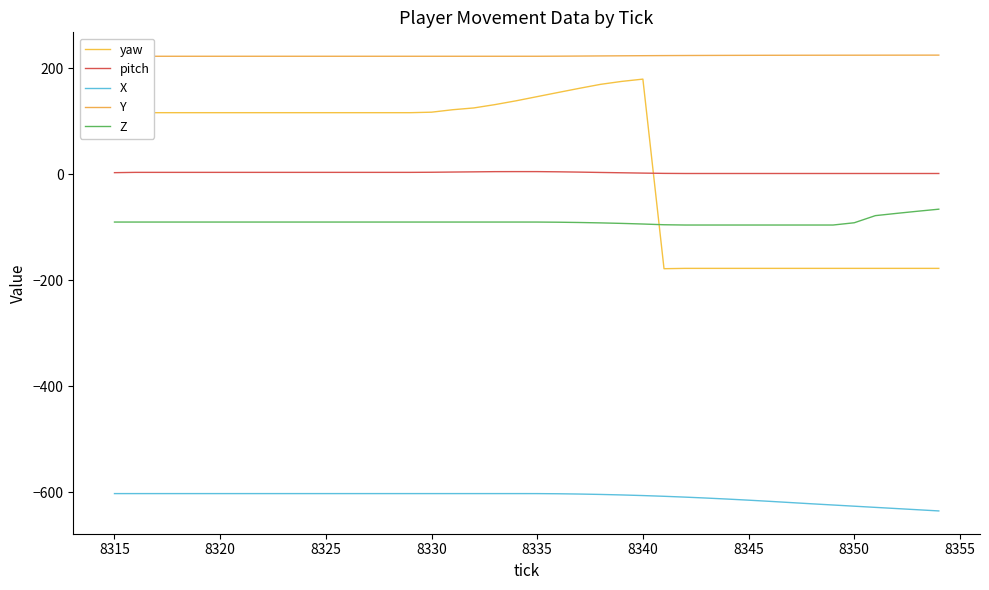

True or false: Z and X intersect in this chart.

False